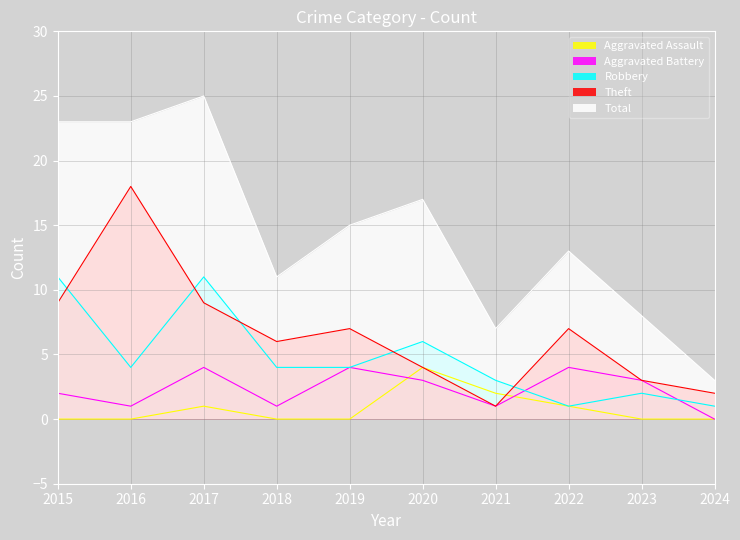

True or false: Total and Theft intersect in this chart.

False